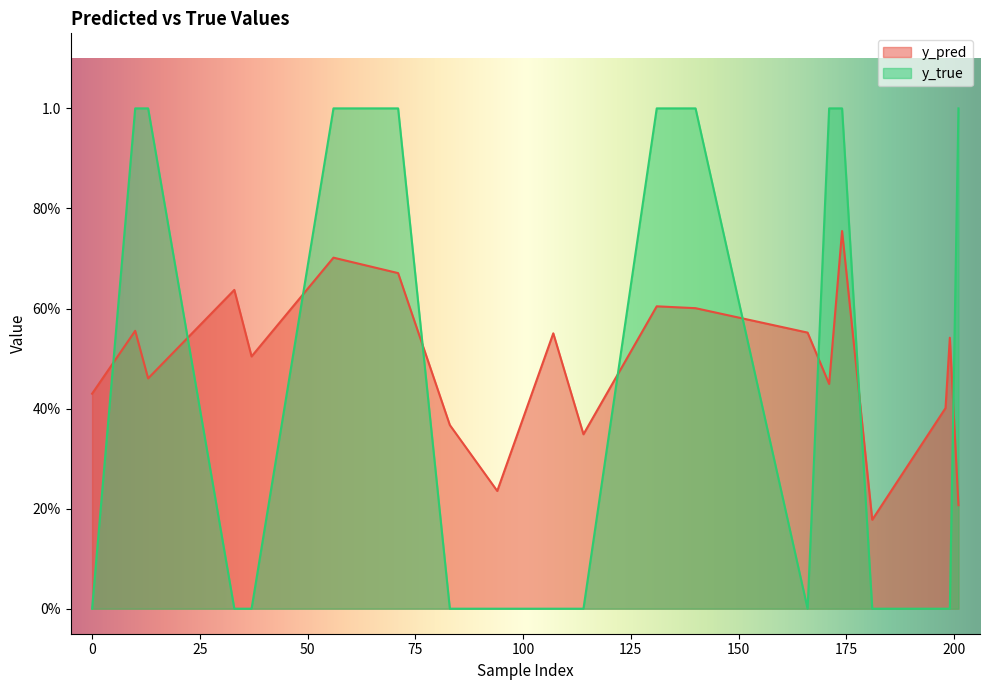

What is the difference between the y_true values at 201 and 0?

1.0